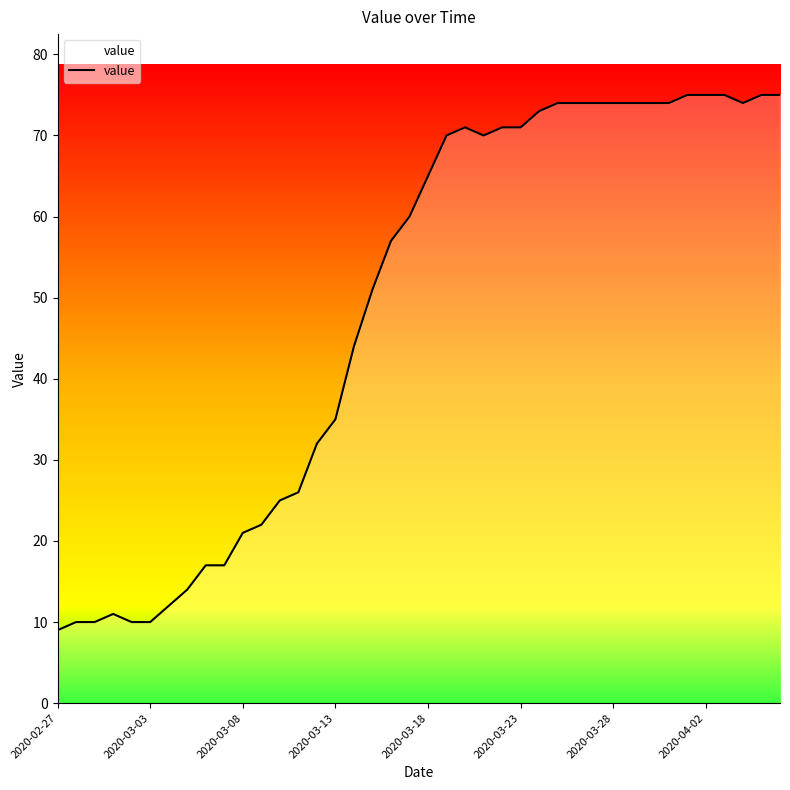

What is the maximum value shown in the chart?

75